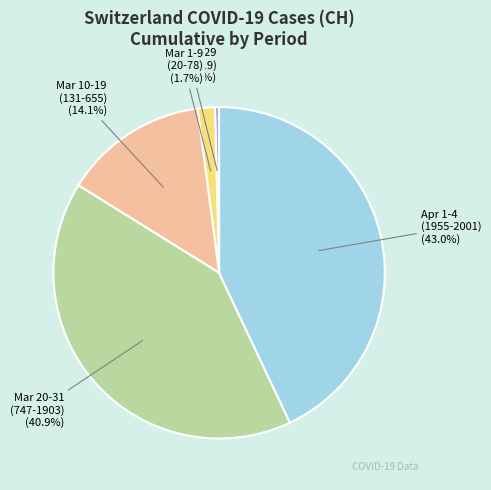

Is there any slice that represents more than half of the pie?

No